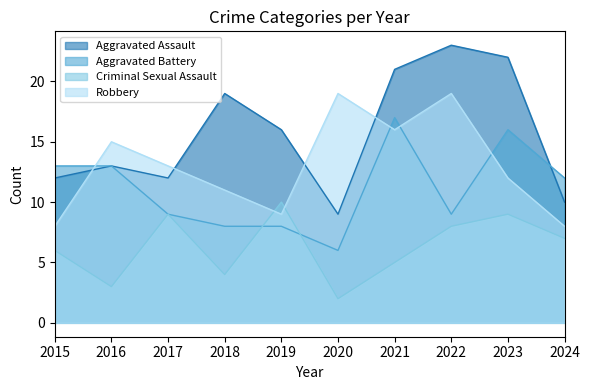

Reading right to left, extract all data points from this chart.

Aggravated Assault: 2024=10	2023=22	2022=23	2021=21	2020=9	2019=16	2018=19	2017=12	2016=13	2015=12
Aggravated Battery: 2024=12	2023=16	2022=9	2021=17	2020=6	2019=8	2018=8	2017=9	2016=13	2015=13
Criminal Sexual Assault: 2024=7	2023=9	2022=8	2021=5	2020=2	2019=10	2018=4	2017=9	2016=3	2015=6
Robbery: 2024=8	2023=12	2022=19	2021=16	2020=19	2019=9	2018=11	2017=13	2016=15	2015=8